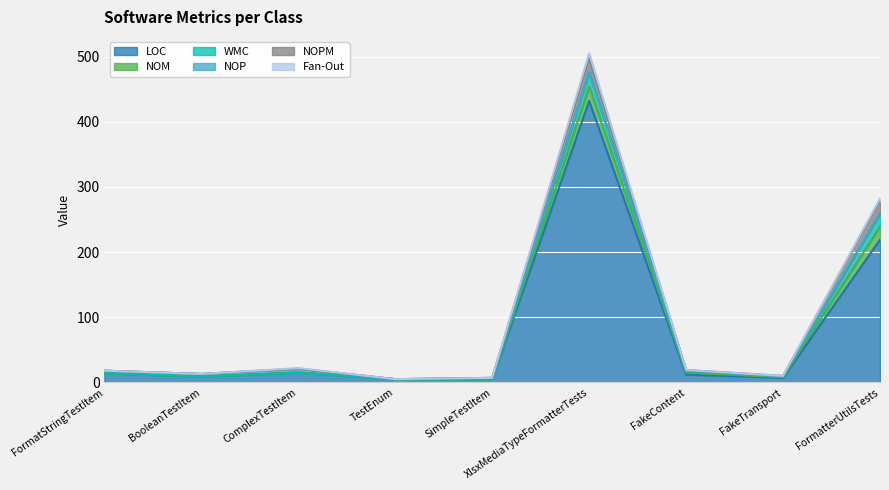

Is it true that Fan-Out equals 5 at FormatterUtilsTests?

False